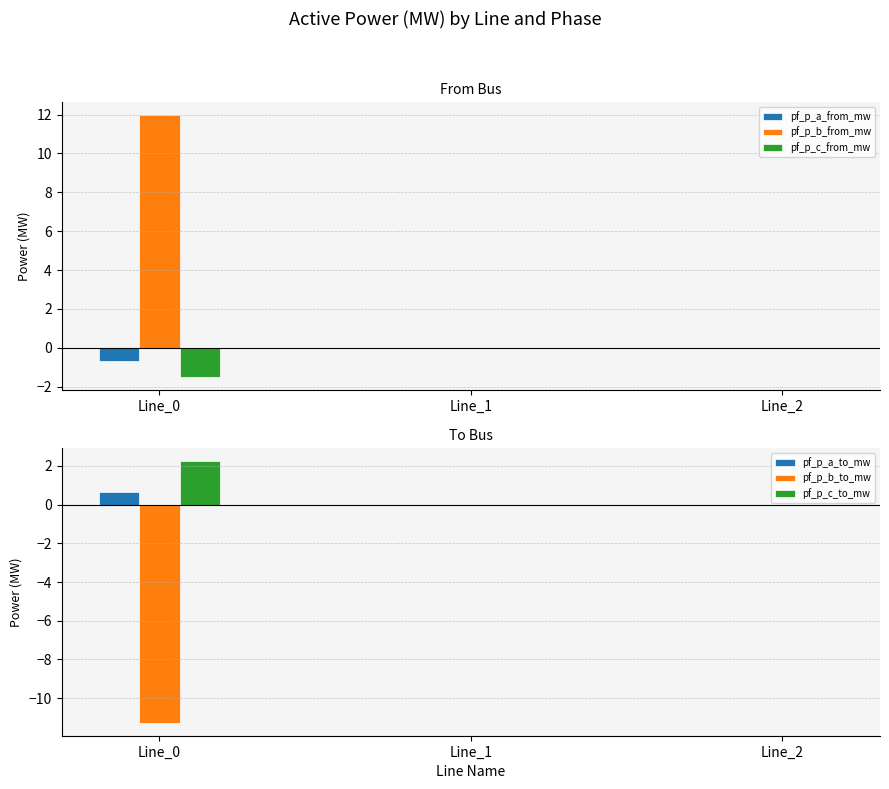

Between Line_1 and Line_2, which series saw the biggest shift?

pf_p_a_from_mw